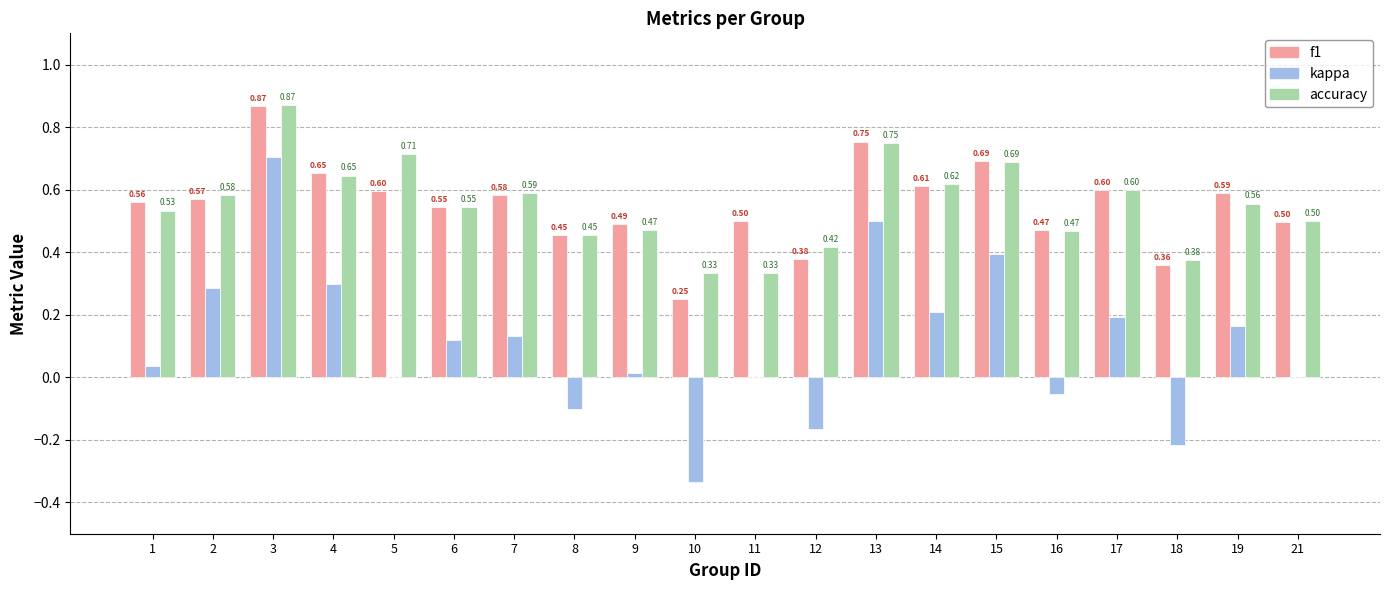

What is the sum of all f1 values?

11.0